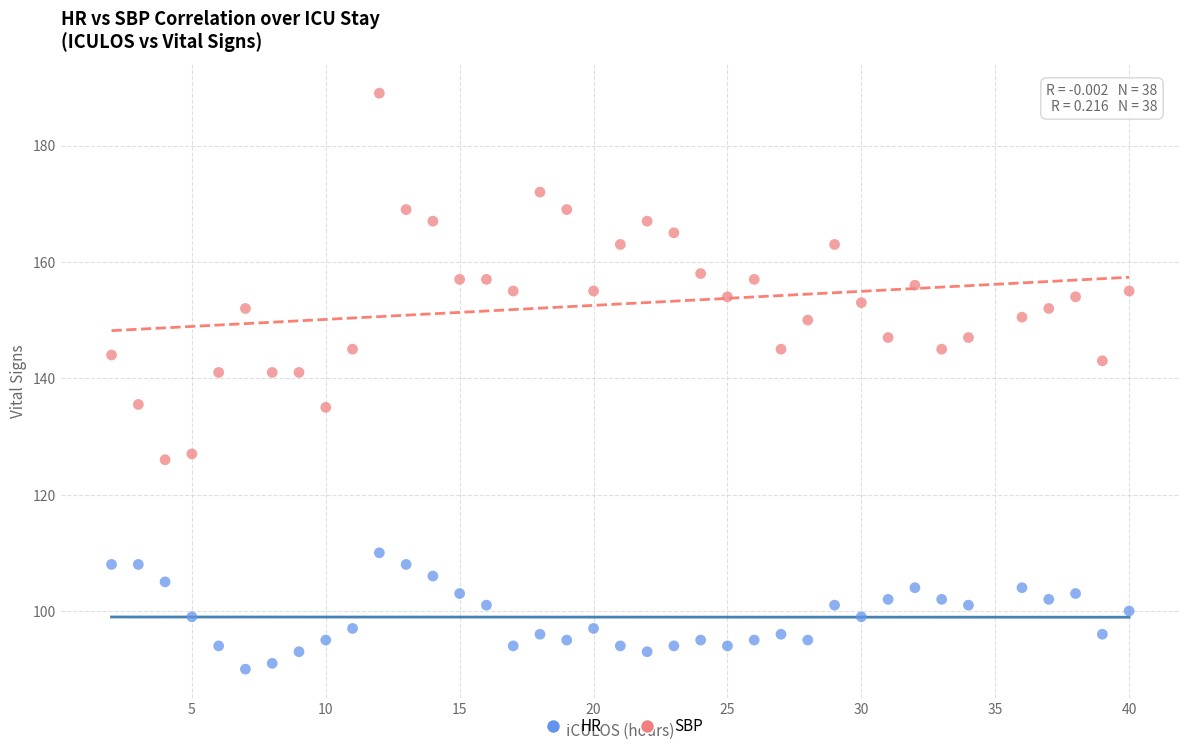

Which series reaches the maximum Y coordinate?

SBP